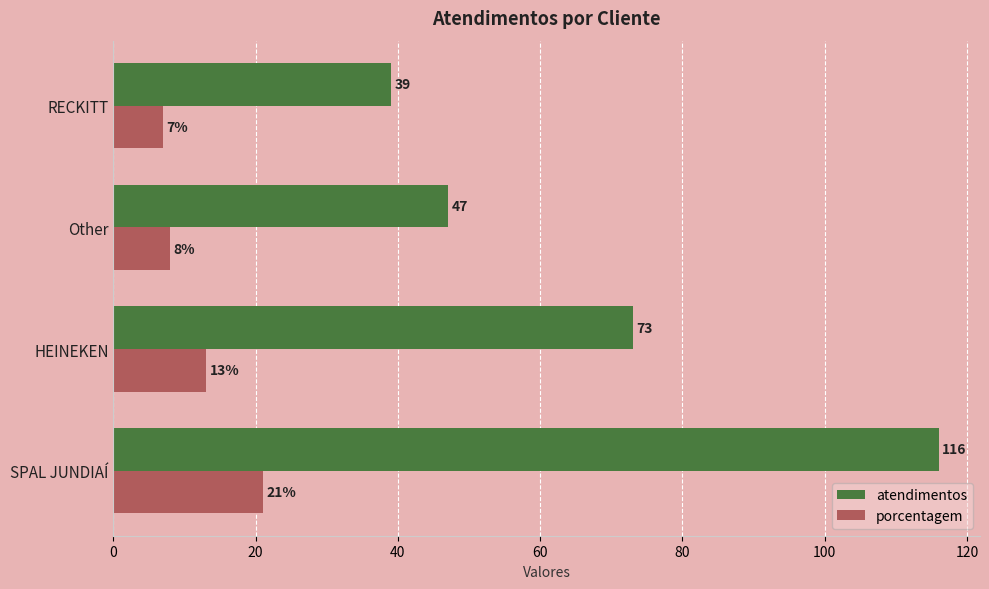

What is the sum of the porcentagem values at Other and SPAL JUNDIAÍ?

29